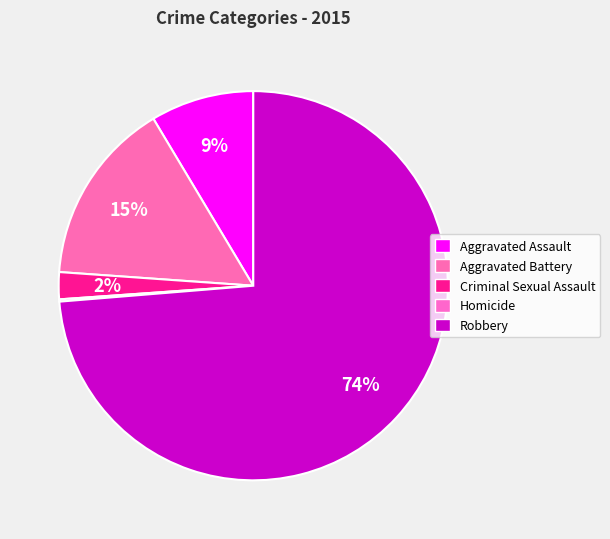

Does Robbery account for over 50% of the chart?

Yes